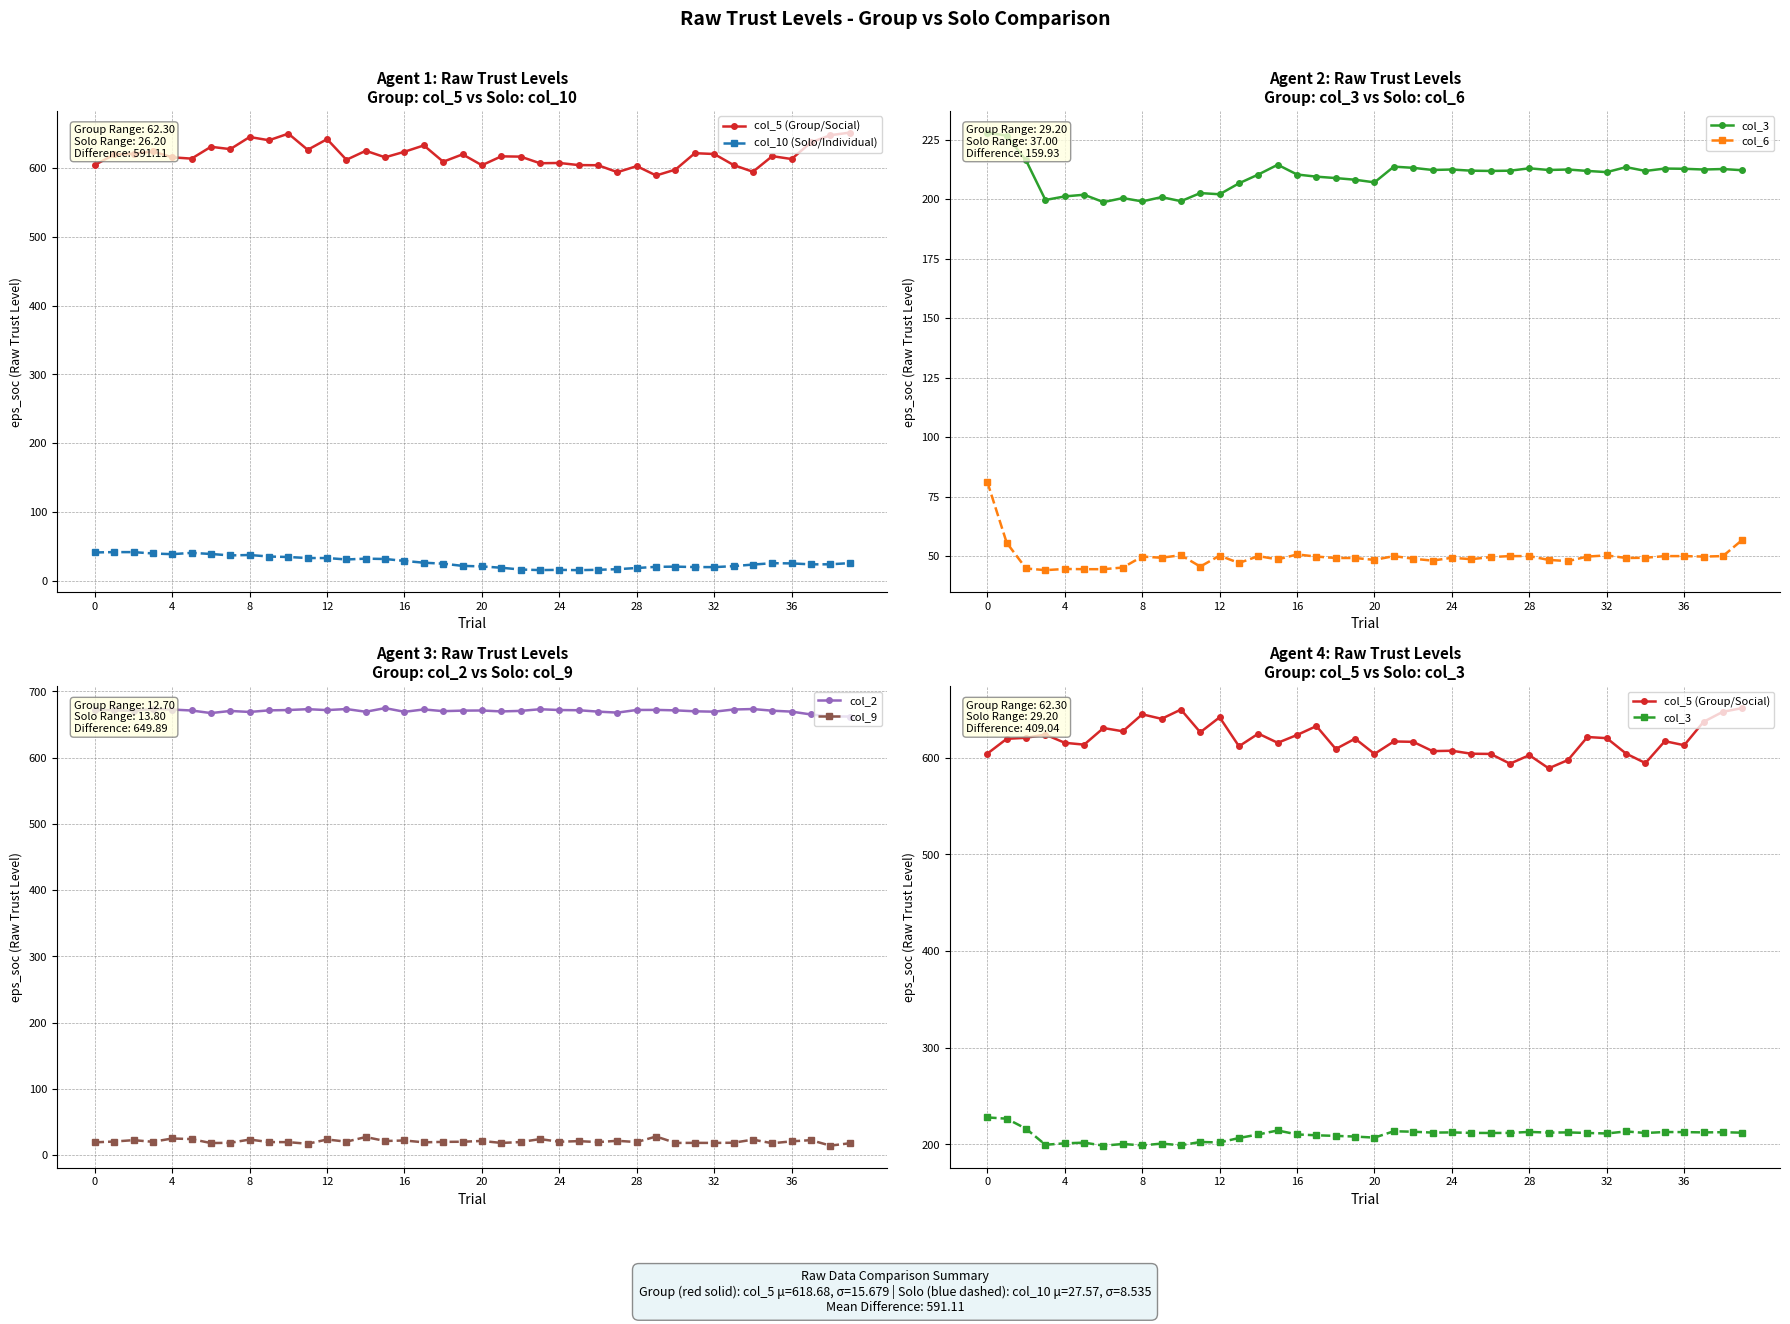

True or false: col_3 and col_2 cross at least once.

False